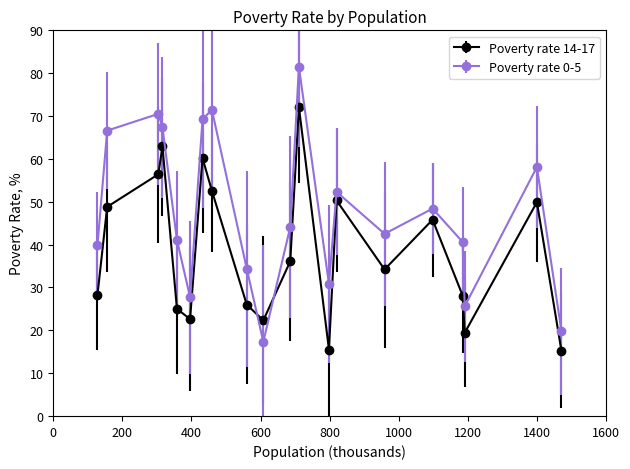

In Poverty rate 0-5, how many points are lower than both neighbors (excluding endpoints)?

5